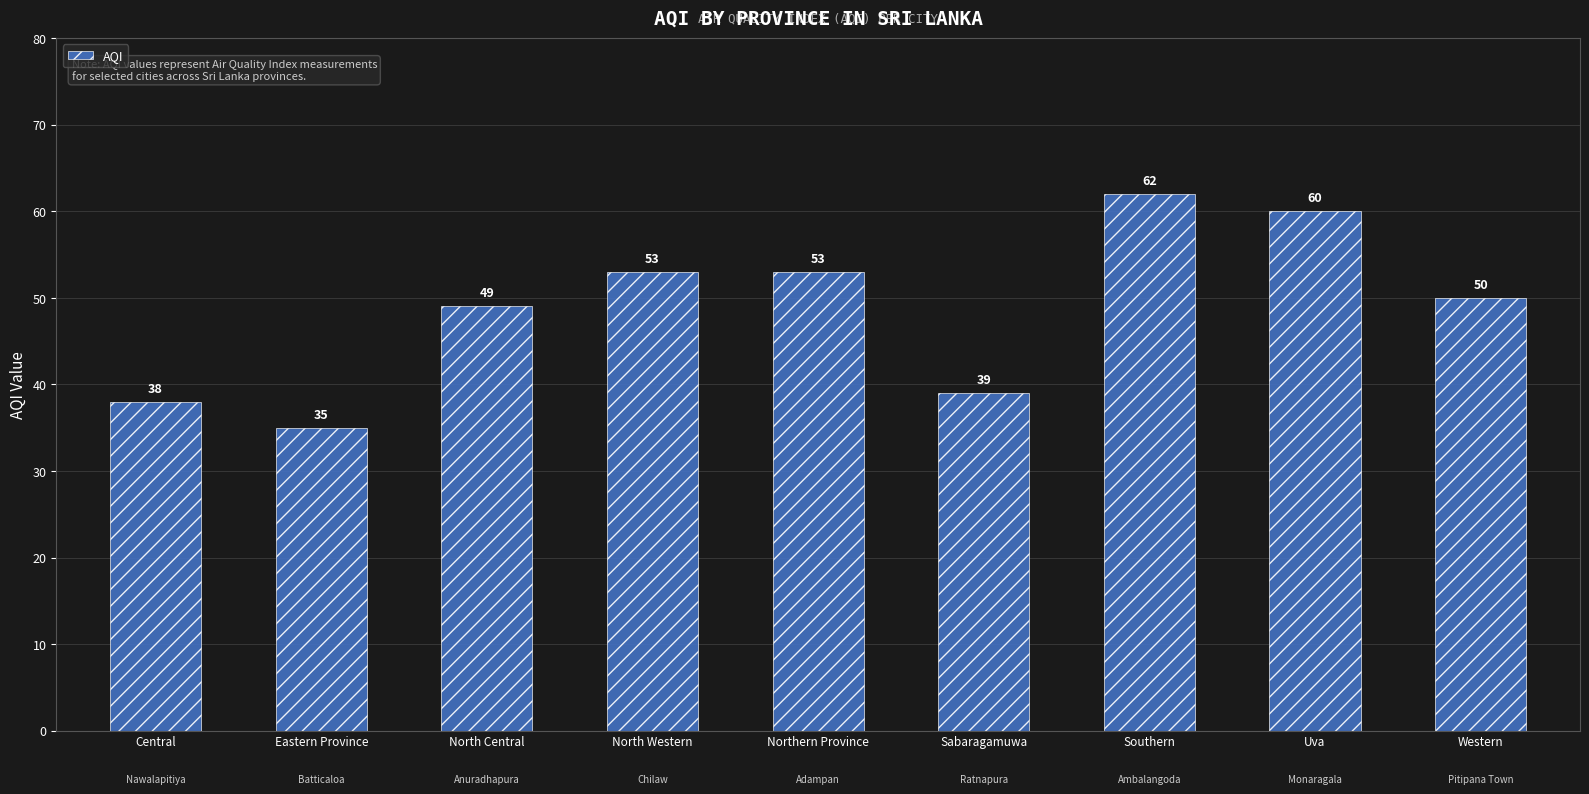

What is the sum of the values at North Central and Sabaragamuwa?

88